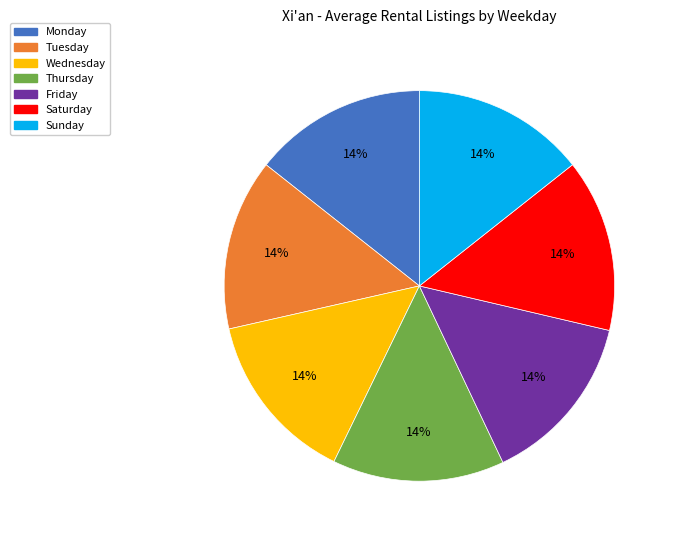

Combined, do Thursday and Friday account for over 50%?

No